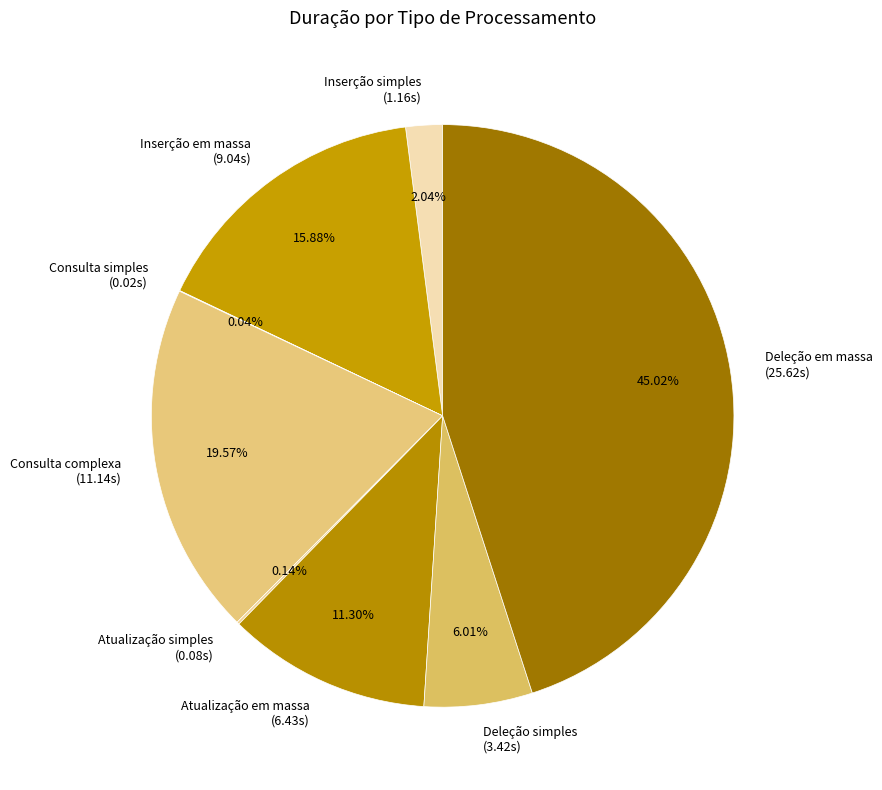

Is there any slice that represents more than half of the pie?

No